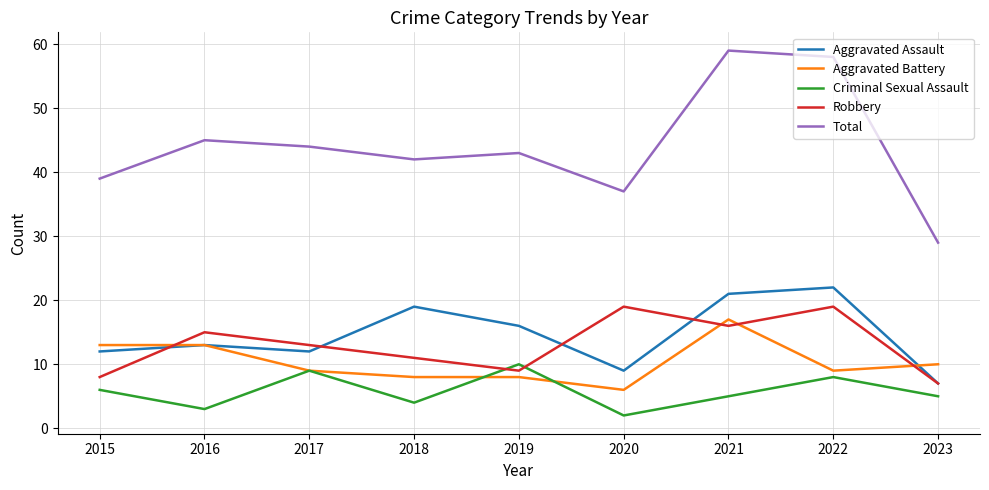

What is the highest value of the Total series?

59